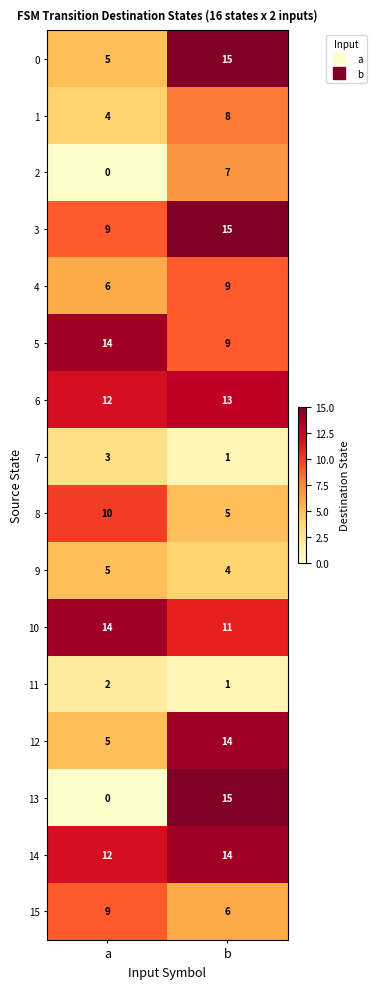

The 8 series shows 10 at a. True or false?

True